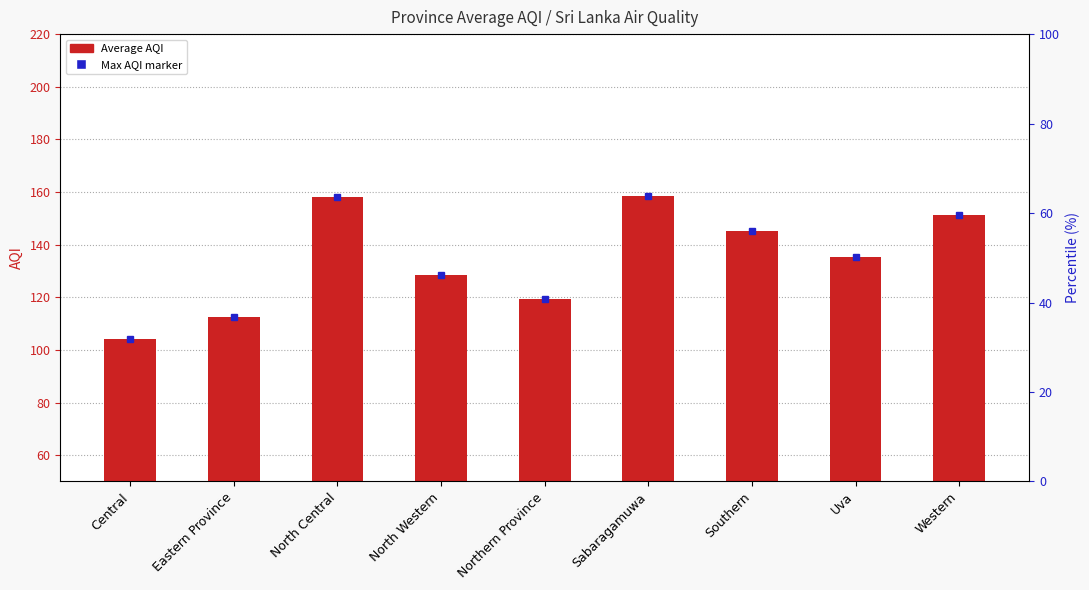

How many bars are there in total?

9